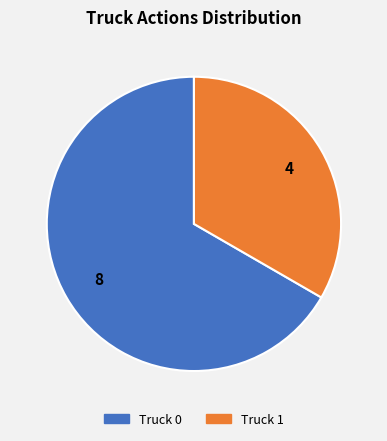

Approximately how many times larger is the value at Truck 1 compared to Truck 0?

0.5